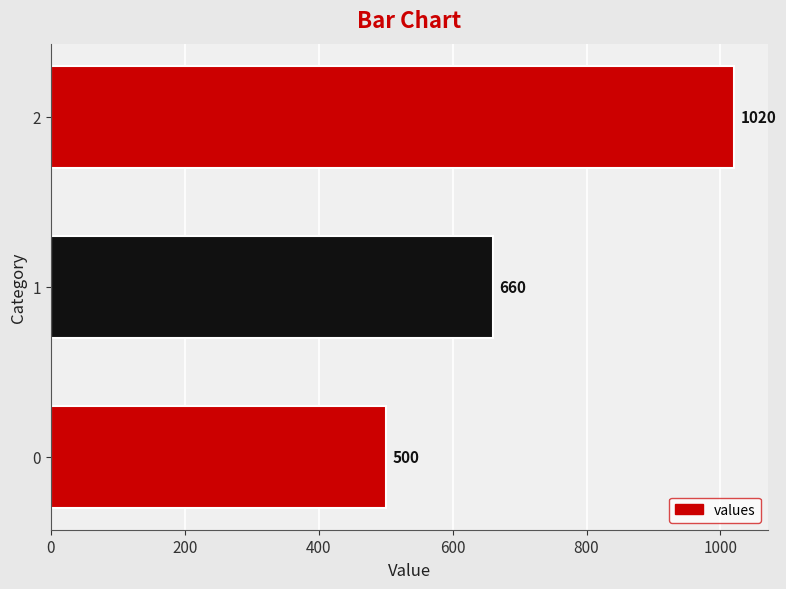

Count the values in the range 500 to 1020.

3